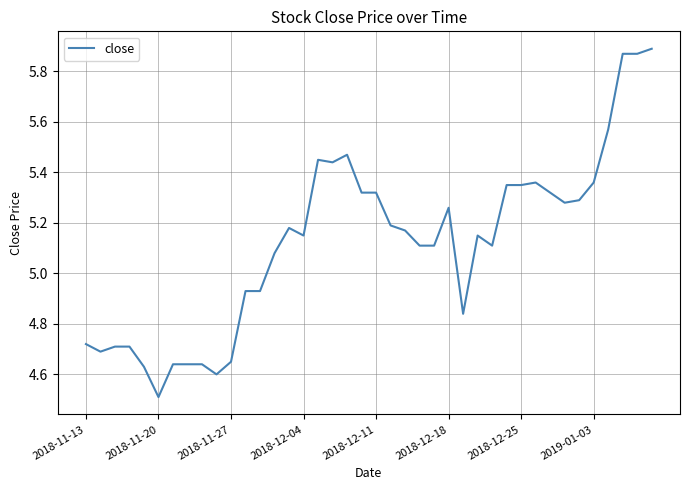

Which category has the lowest value across all series?

2018-11-20